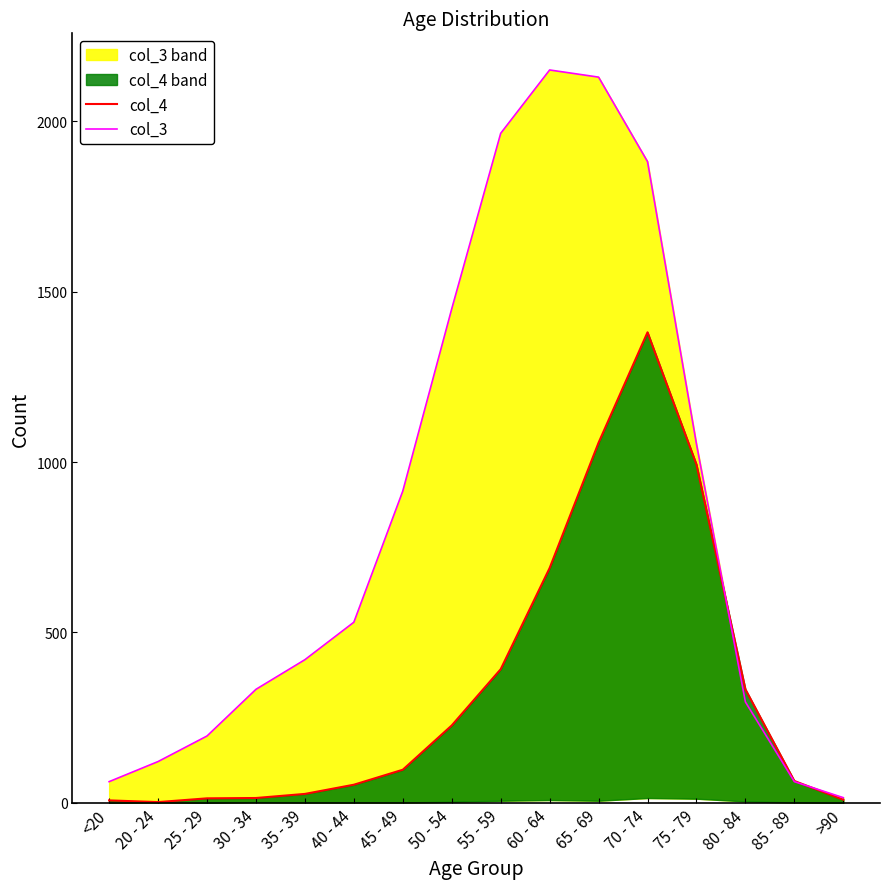

What are all the series names shown in the legend?

col_4, col_3